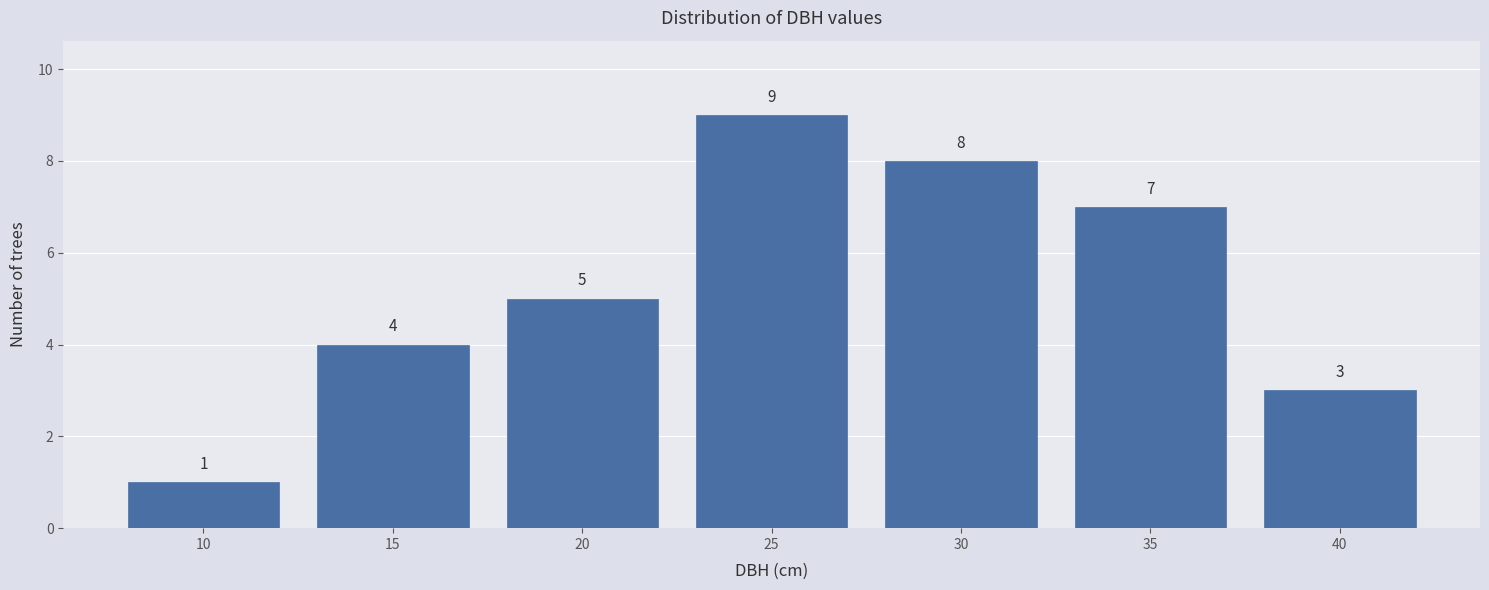

Reading left to right, list all the values displayed in this chart.

10=1	15=4	20=5	25=9	30=8	35=7	40=3